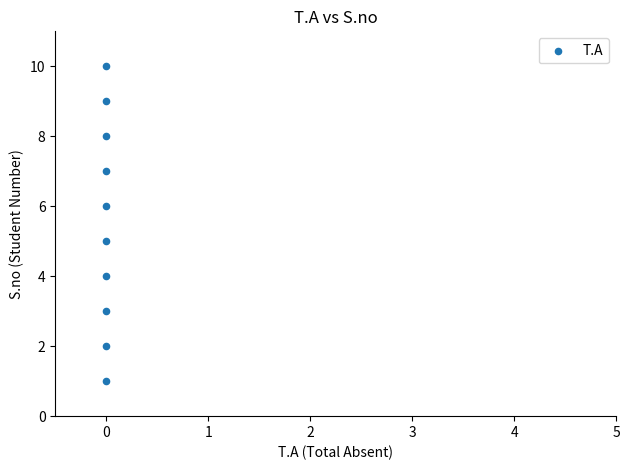

What is the average Y value?

6